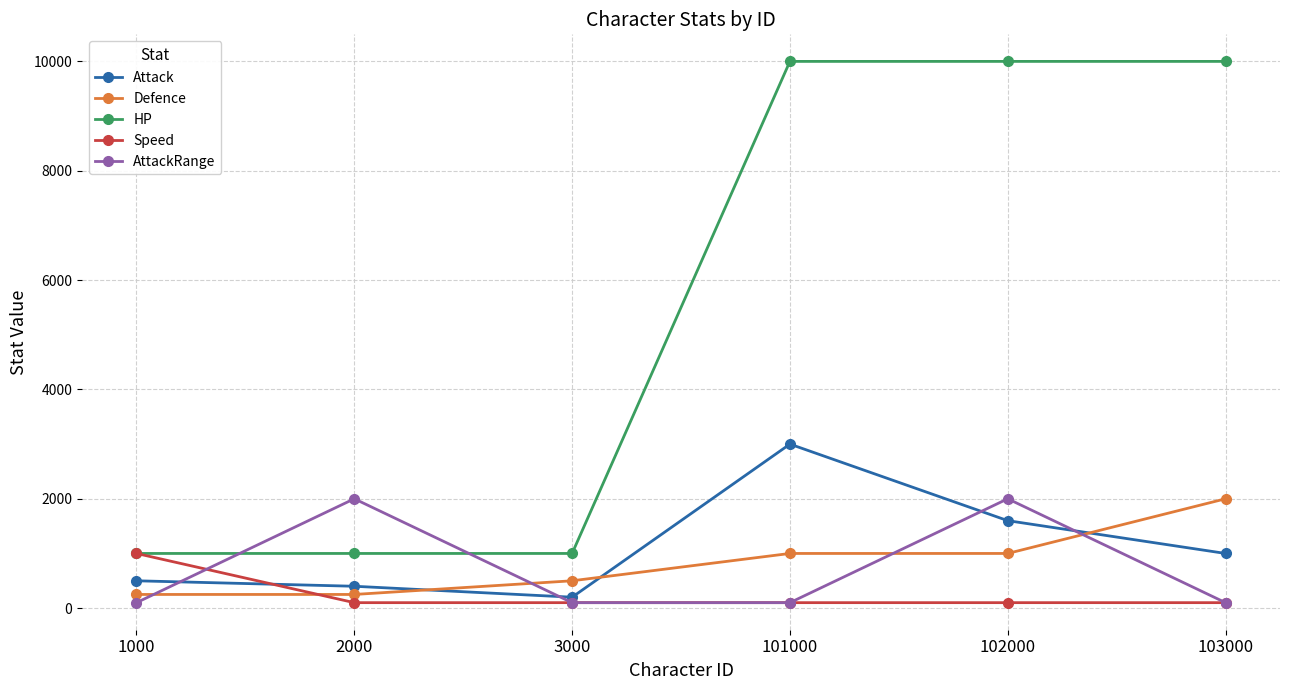

Rank the categories by Attack value from highest to lowest.

101000, 102000, 103000, 1000, 2000, 3000